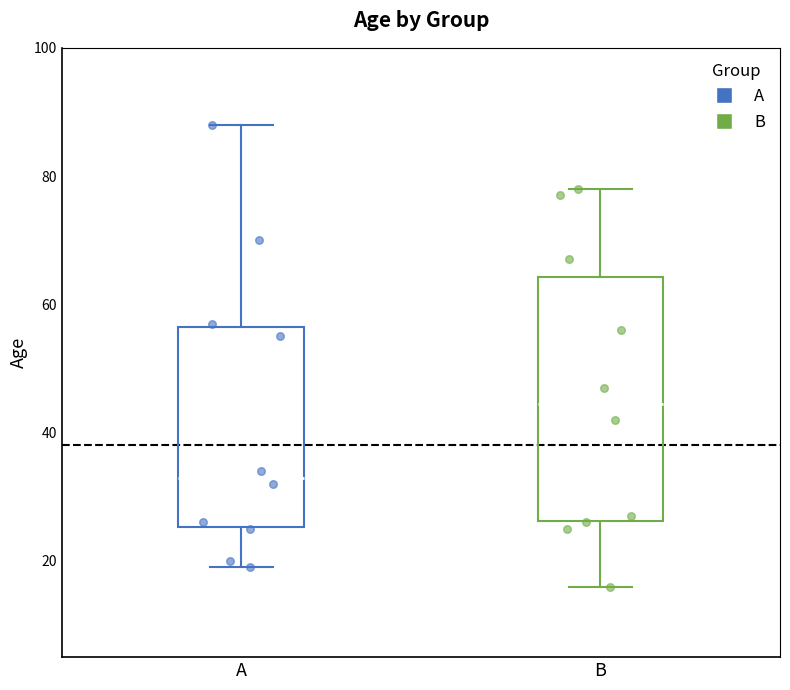

Comparing the boxes themselves (not the whiskers), which one is the tallest?

B